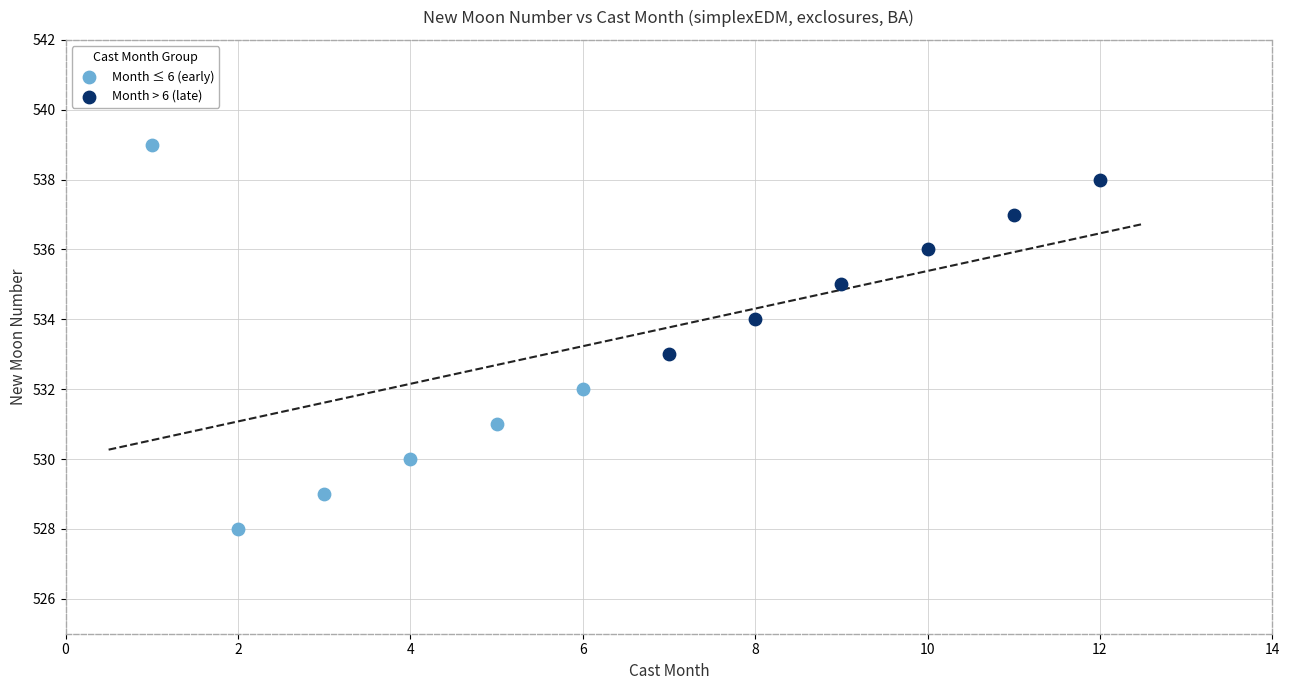

Which series contains the lowest Y value?

Month ≤ 6 (early)